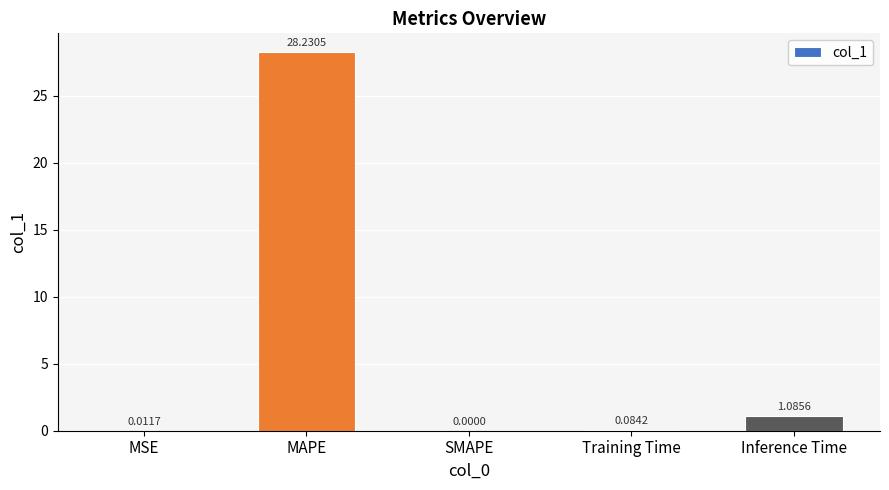

What is the average value?

5.9